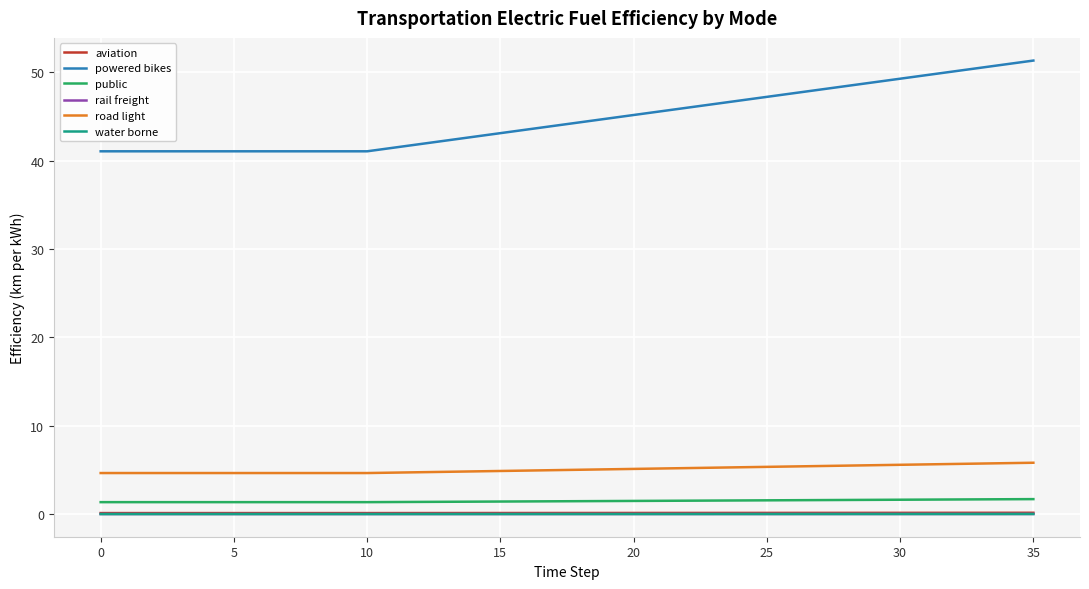

Which series has the largest total across all categories?

powered bikes